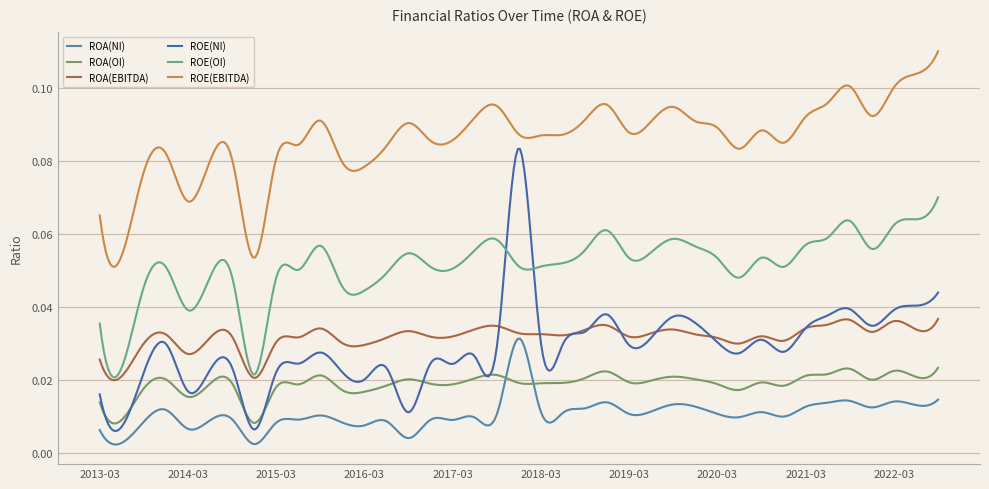

How many lines are shown in the chart?

6